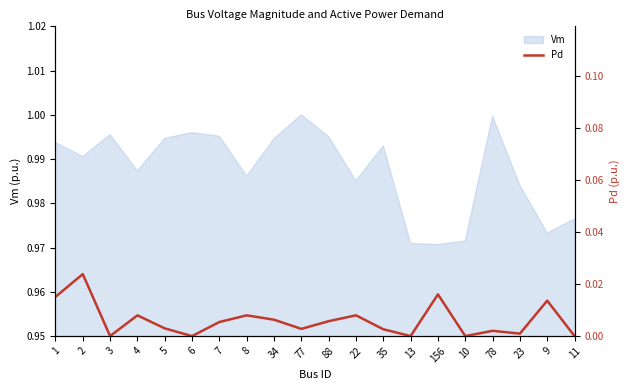

Is it true that Vm equals 1.6 at 23?

False